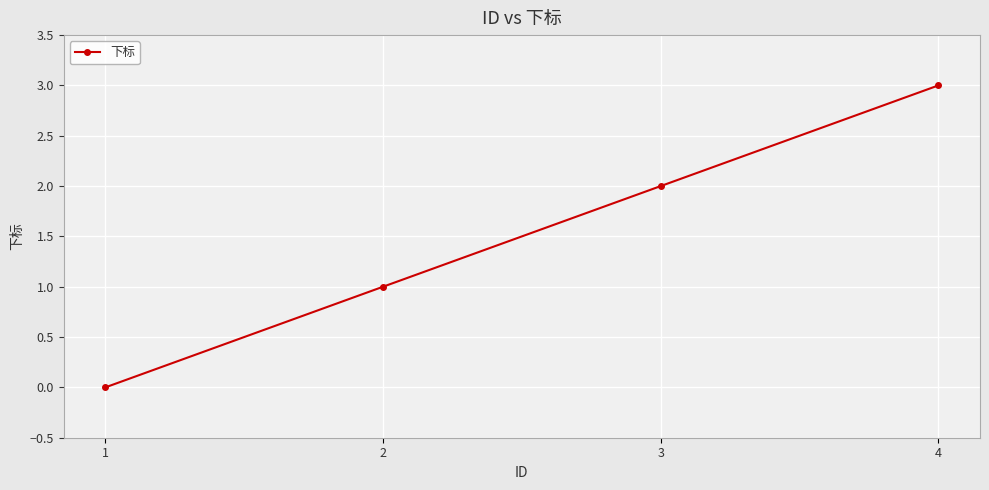

The value at 3 is 2. True or false?

True